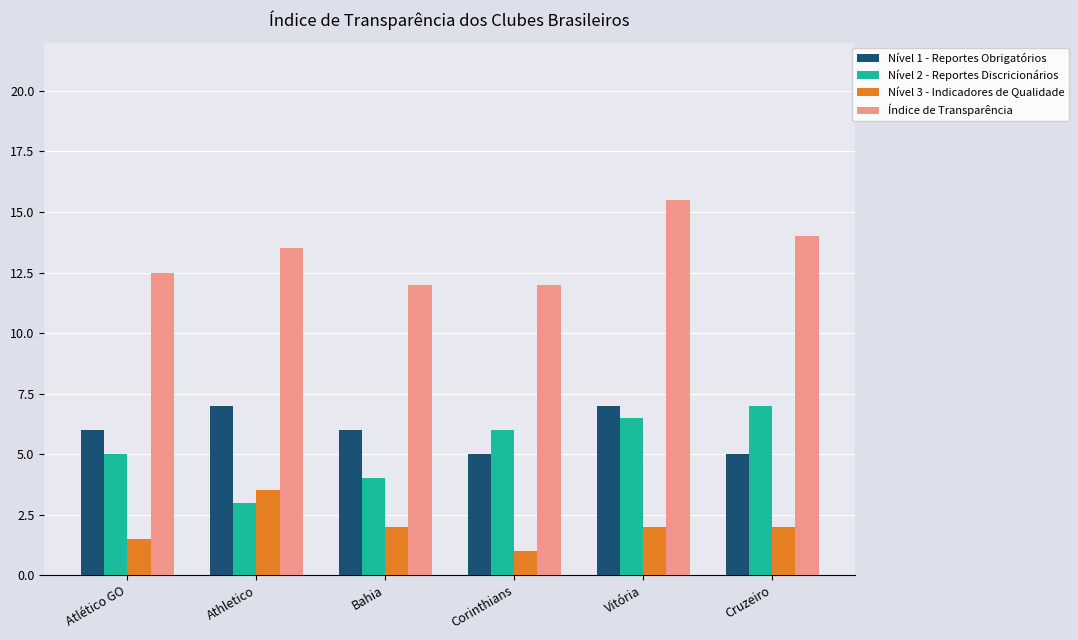

What is the difference between the highest and lowest values at Vitória?

13.5